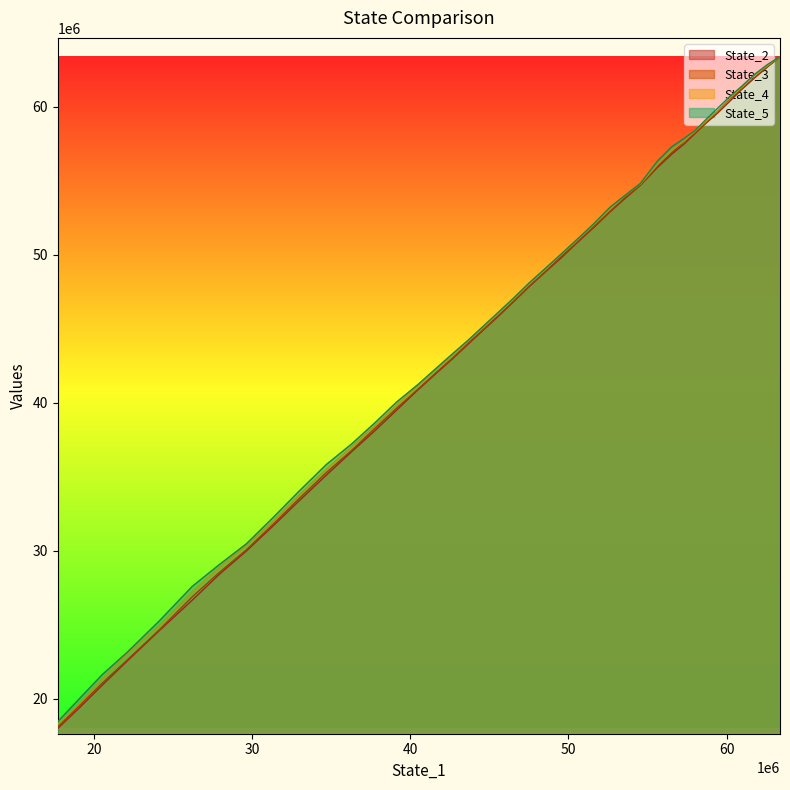

What are all the series names shown in the legend?

State_2, State_3, State_4, State_5